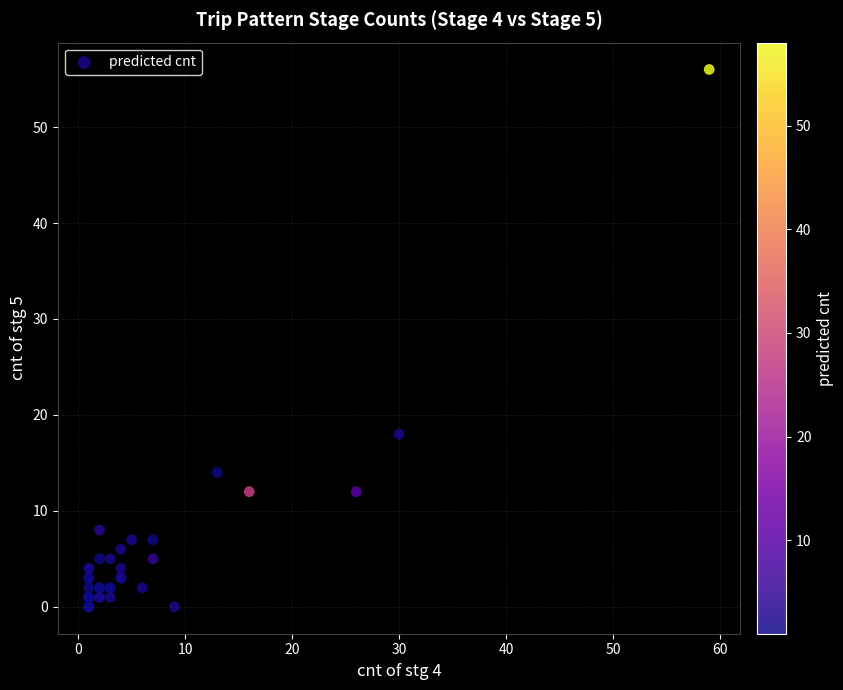

What Y value in the scatter plot is closest to 28?

18